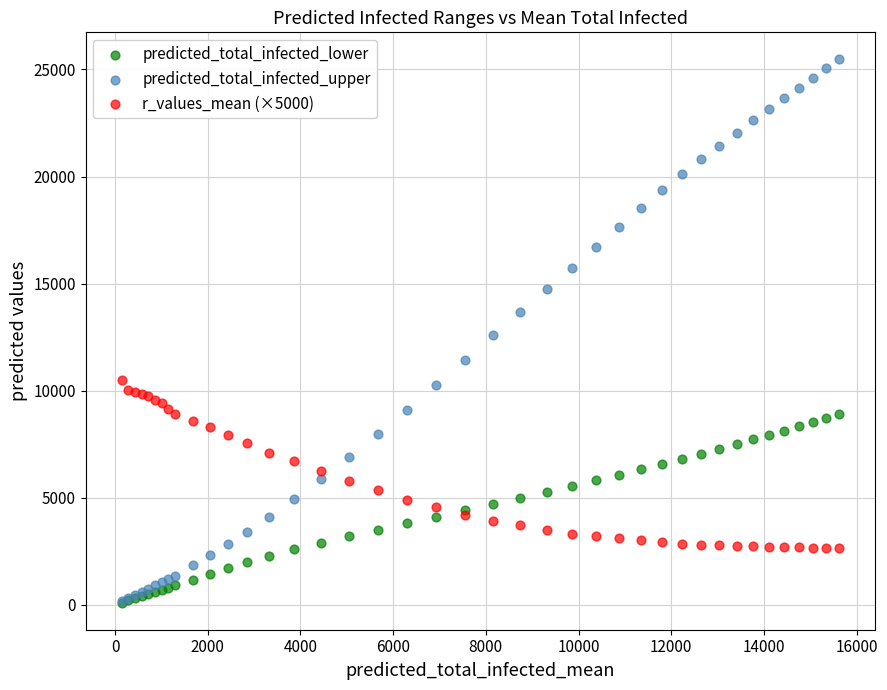

Which series contains the highest Y value?

predicted_total_infected_upper